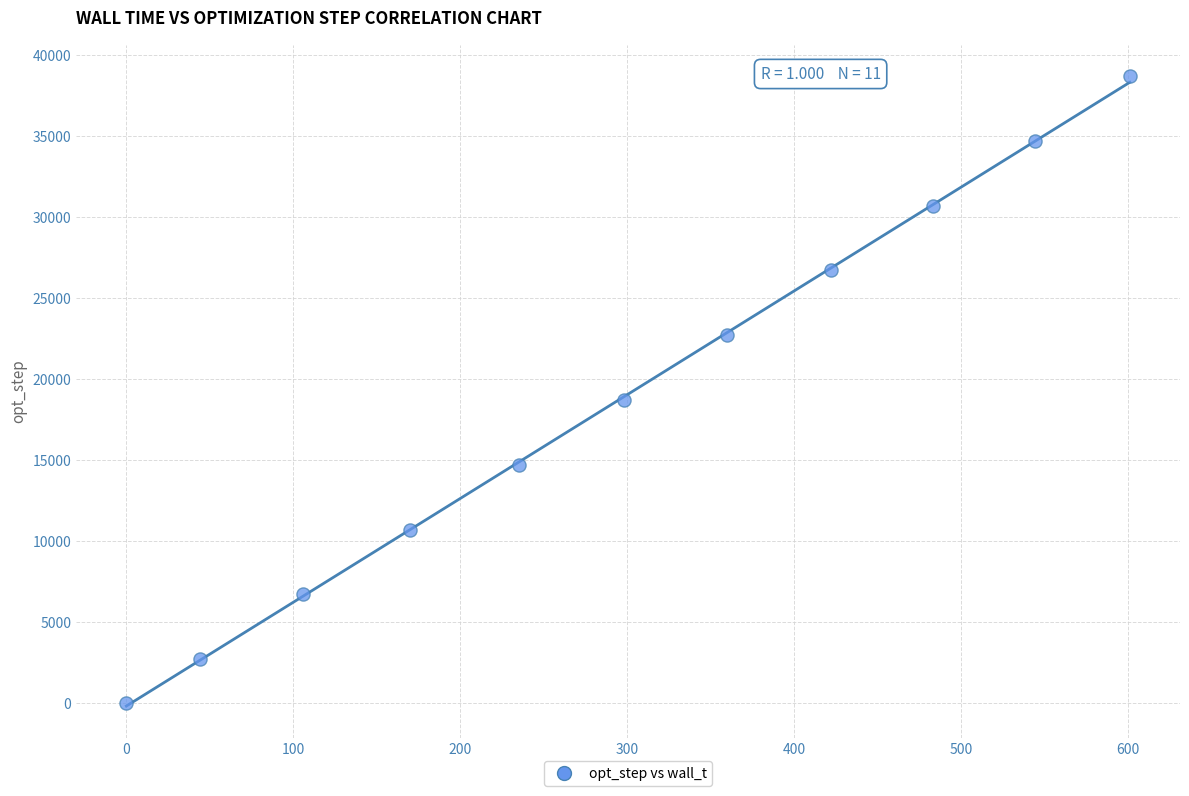

What is the average Y value?

18836